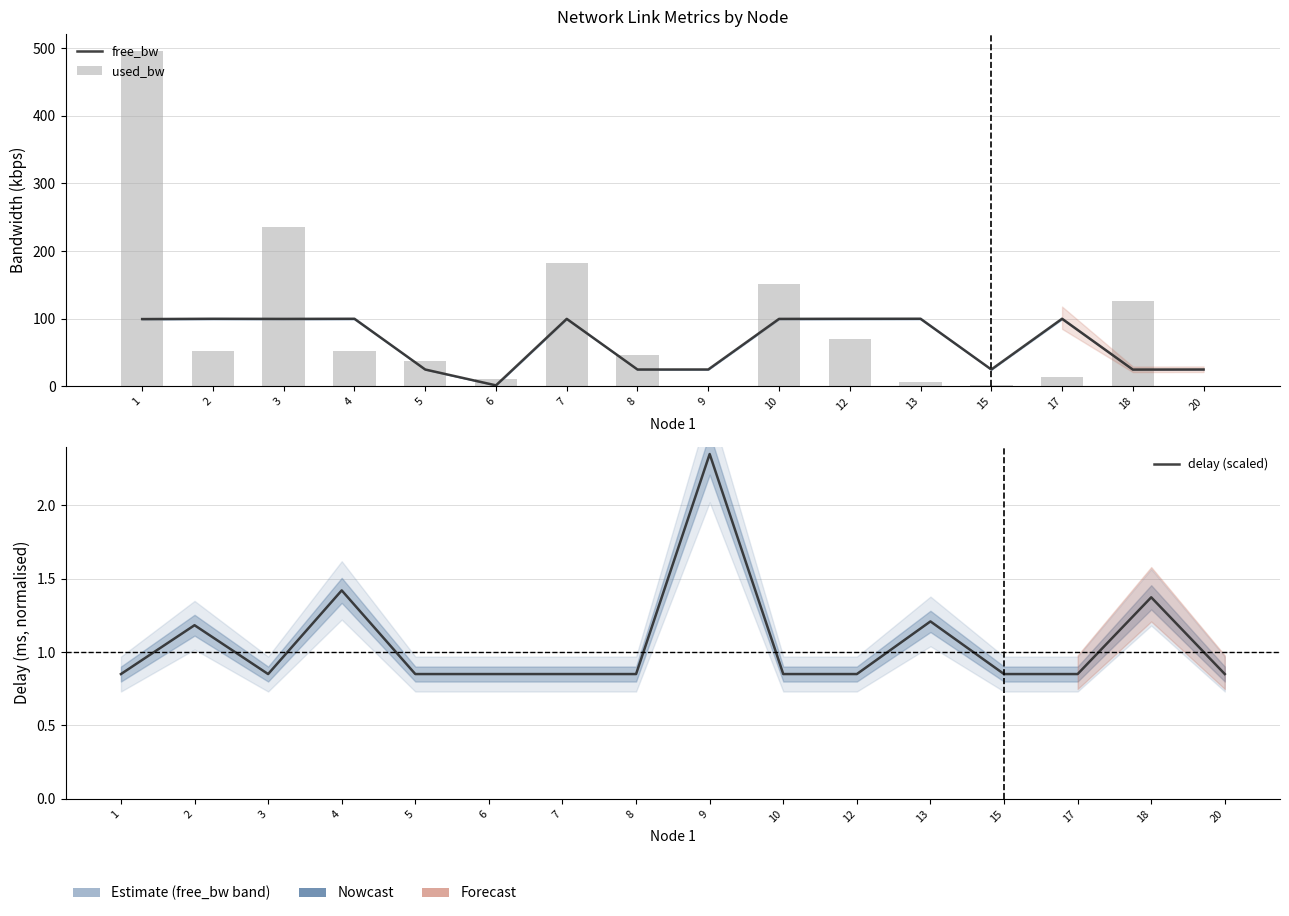

Reading left to right, transcribe all the data shown in this chart.

free_bw: 99.5	99.9	99.8	99.9	25.0	1.5	99.8	25.0	25.0	99.8	99.9	100.0	25.0	100.0	24.9	25.0
used_bw: 496.0	52.6	236.2	52.6	37.1	10.9	182.5	46.7	0.2	151.6	70.5	6.2	2.6	13.3	126.5	0.2
delay (scaled): 0.8	1.2	0.8	1.4	0.8	0.8	0.8	0.8	2.3	0.8	0.8	1.2	0.8	0.8	1.4	0.8